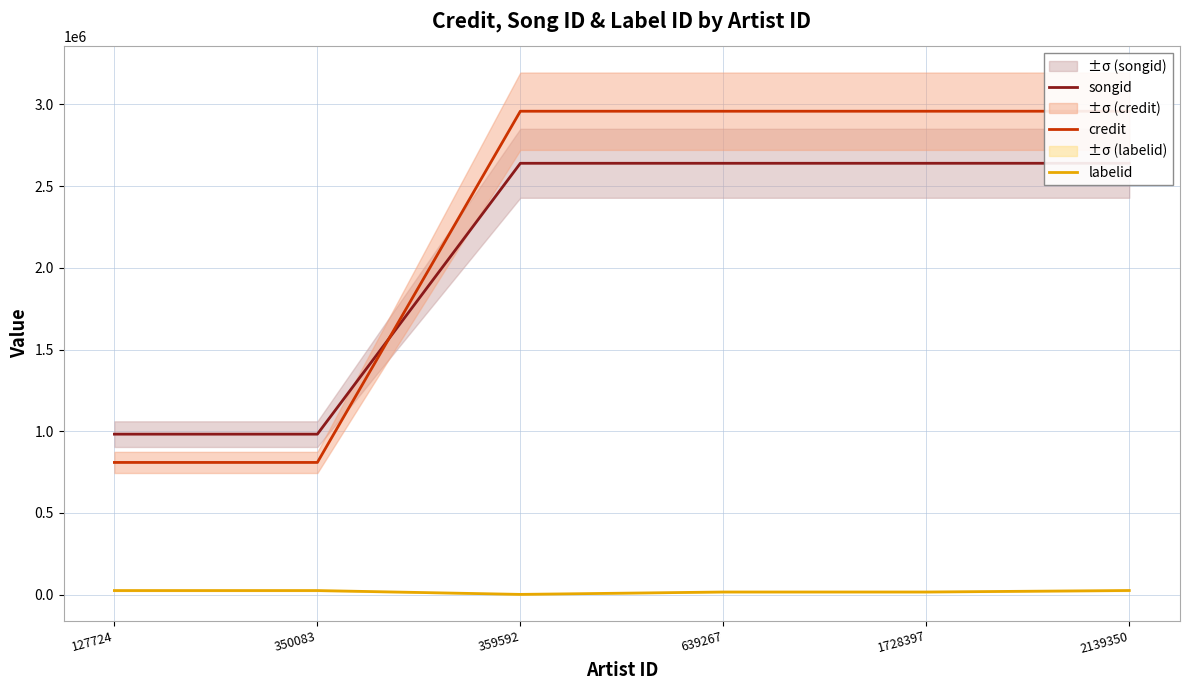

True or false: labelid and credit cross at least once.

False